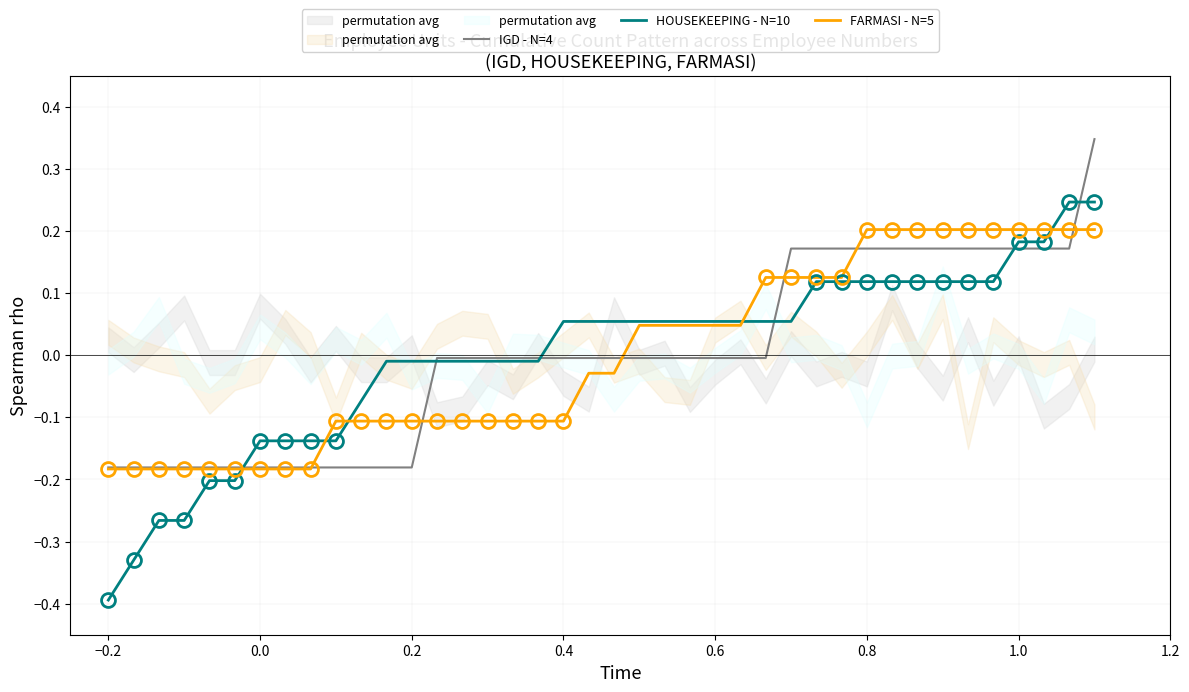

At which label does HOUSEKEEPING - N=10 reach its minimum?

−0.2